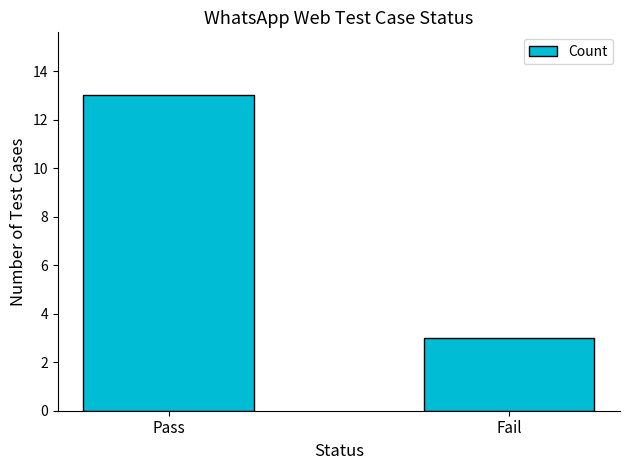

Which has a higher value, Fail or Pass?

Pass